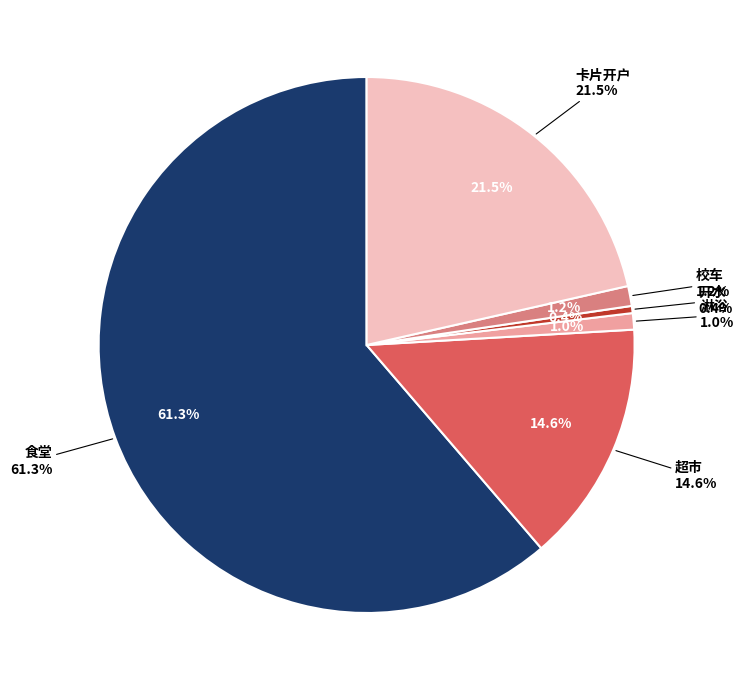

To the nearest percent, what percentage of the pie is 校车?

1%